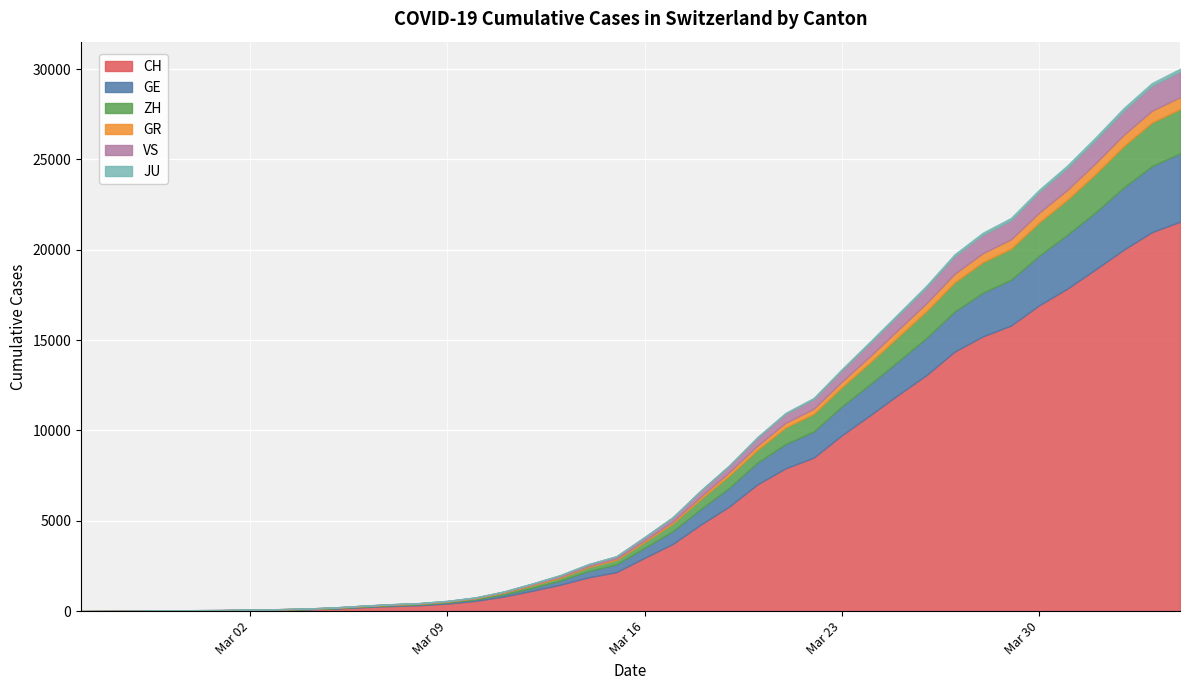

What are all the series names shown in the legend?

CH, GE, ZH, GR, VS, JU